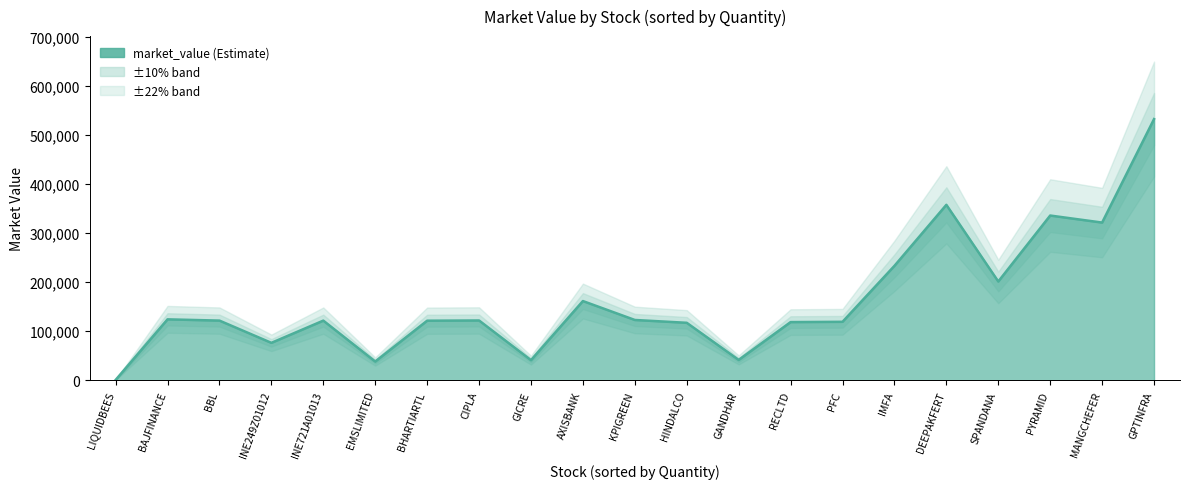

Which series changed the most between market_value and 13?

market_value